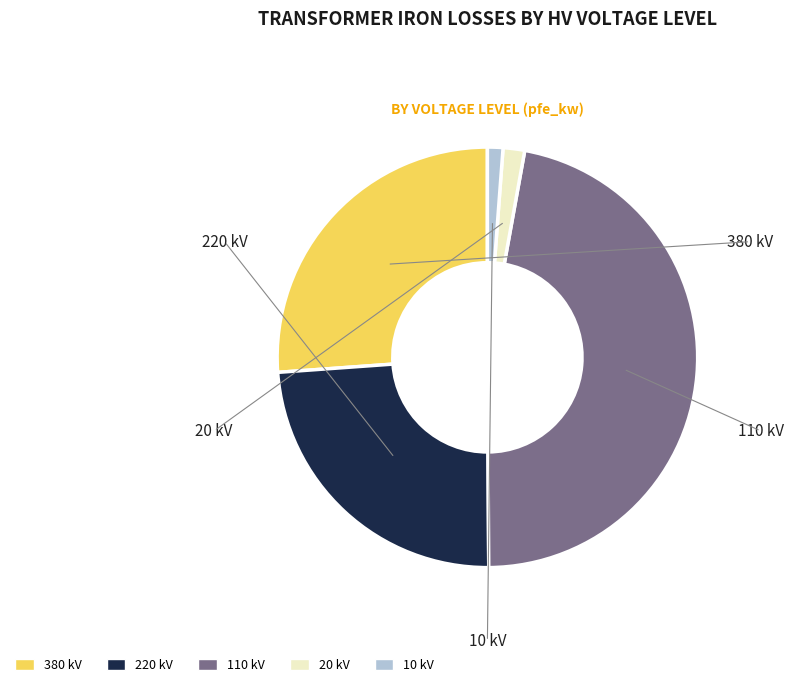

What is the ratio of the value at 220 to the value at 110?

0.5